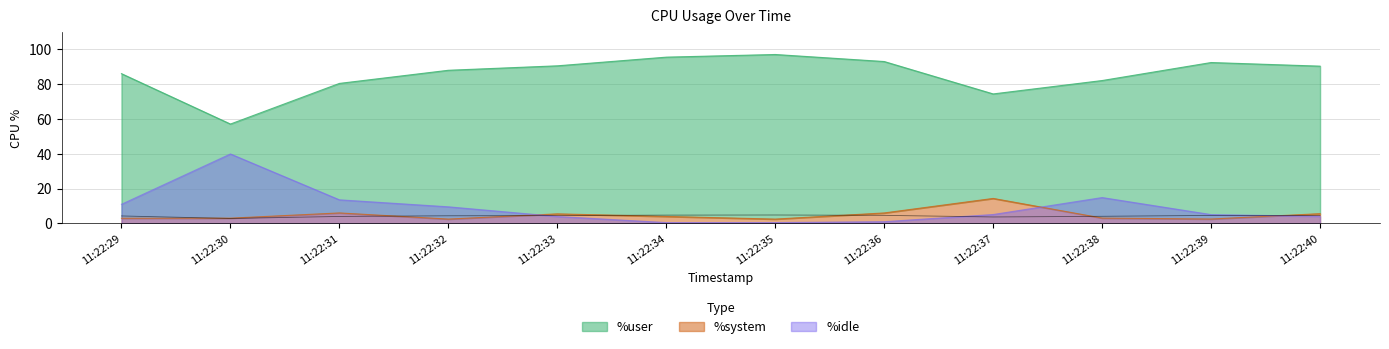

Between 11:22:30 and 11:22:32, which series saw the biggest shift?

%user